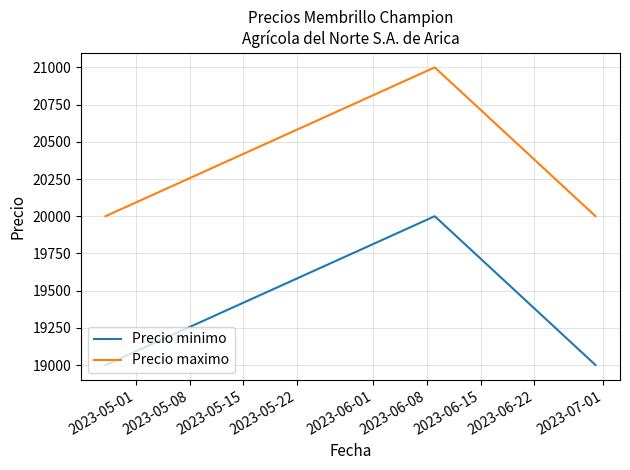

What is the minimum value for Precio minimo?

19000